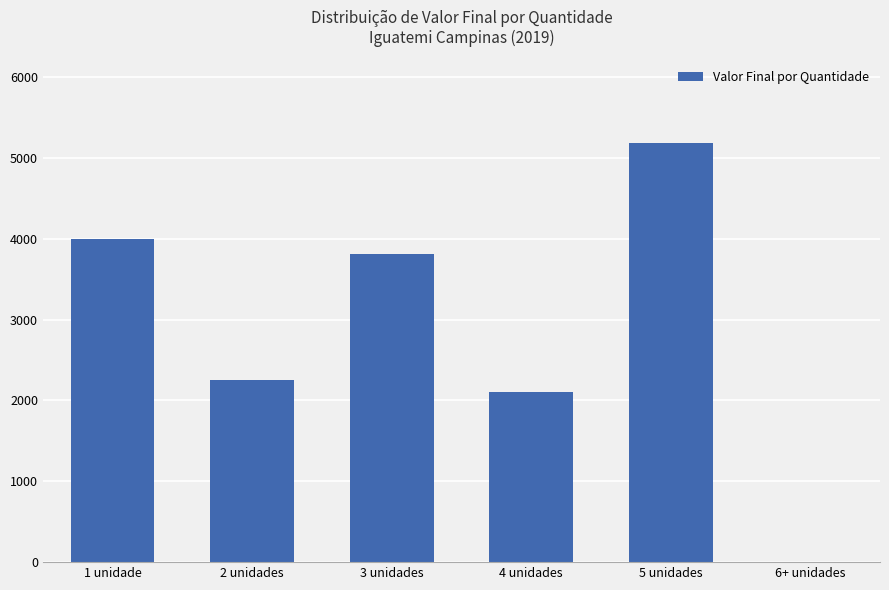

What is the change in value from 2 unidades to 3 unidades?

+1556